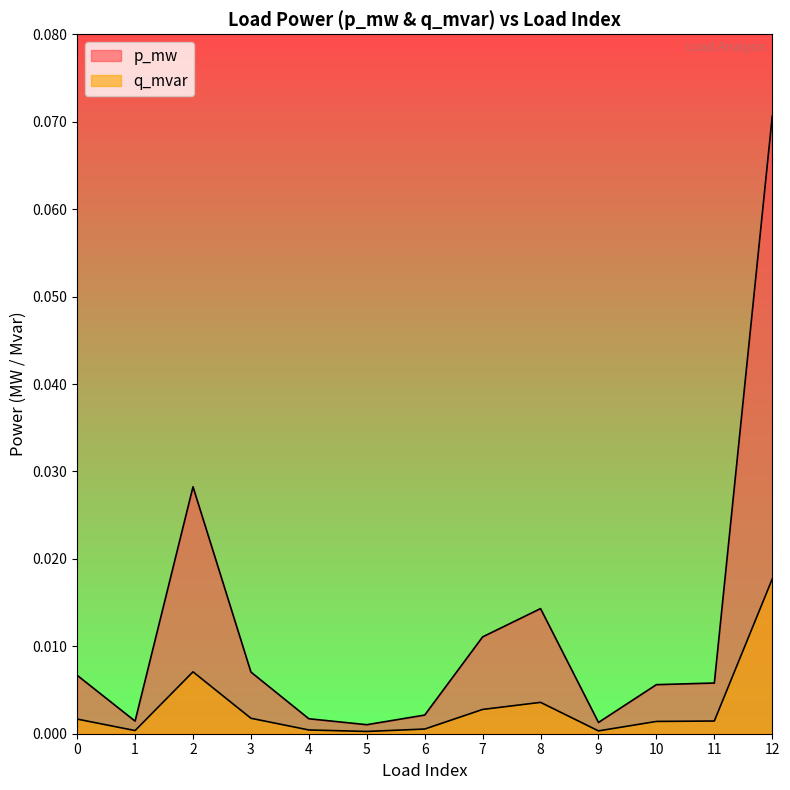

True or false: p_mw and q_mvar intersect in this chart.

False